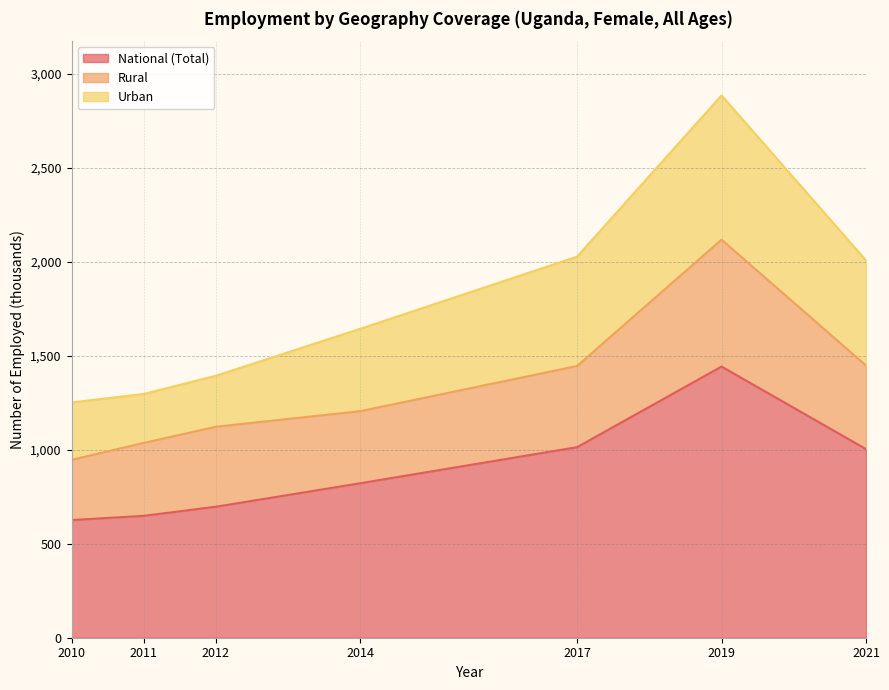

What is the maximum value for Rural?

675.1